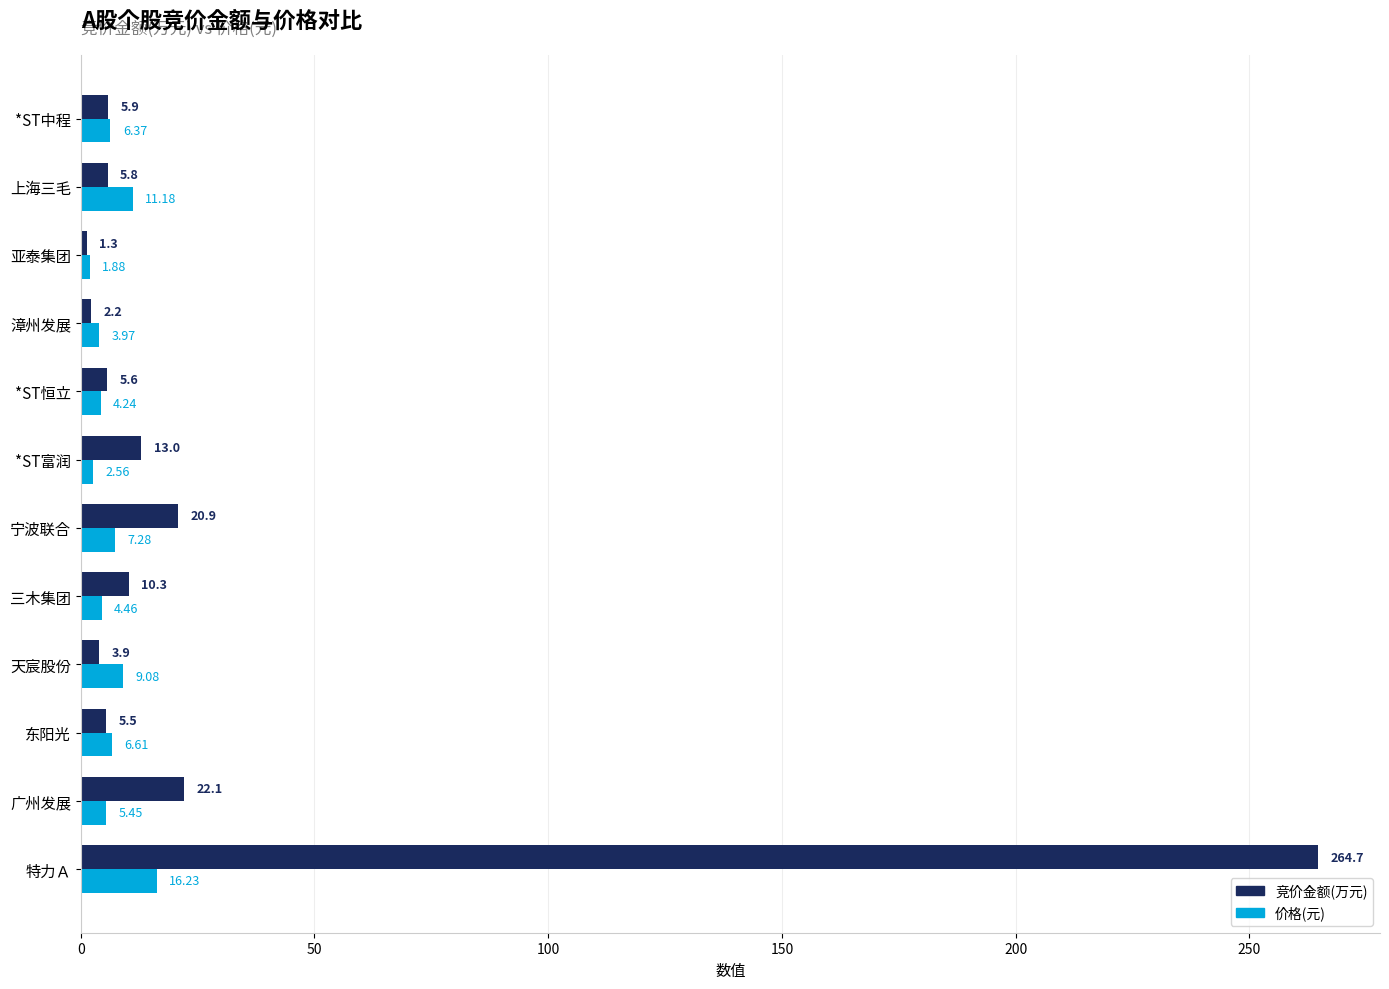

Which category has the lowest value in the 价格(元) series?

亚泰集团